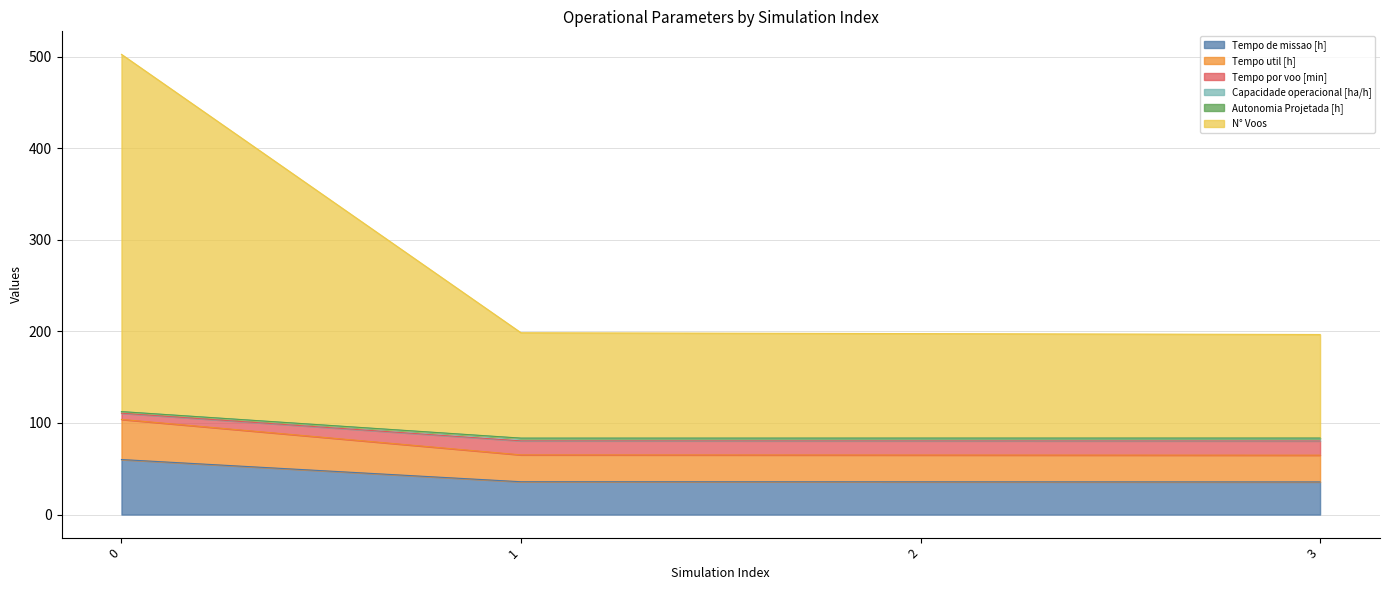

The Tempo de missao [h] series shows 93.4 at 0. True or false?

False